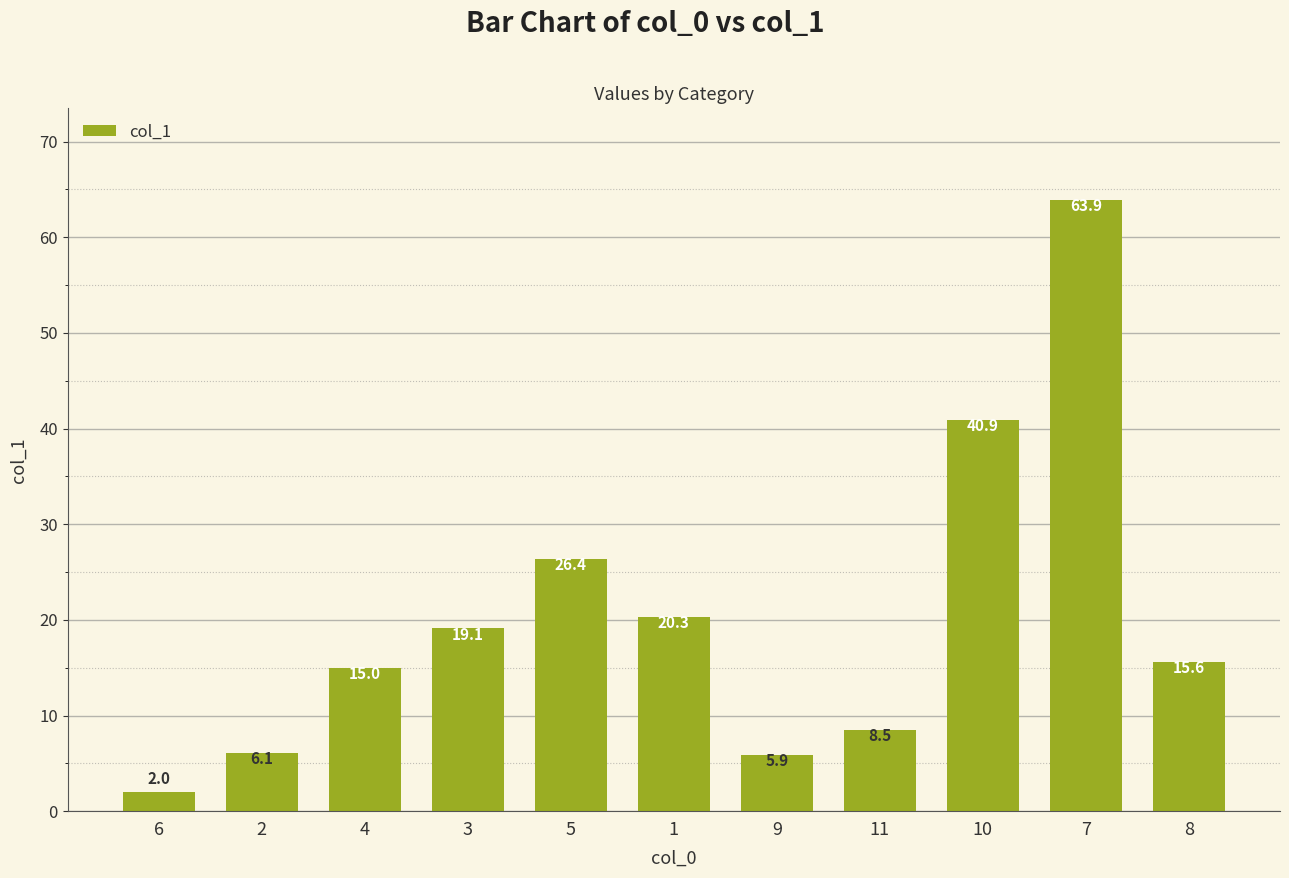

Are the bars grouped side by side (vs. stacked)?

No